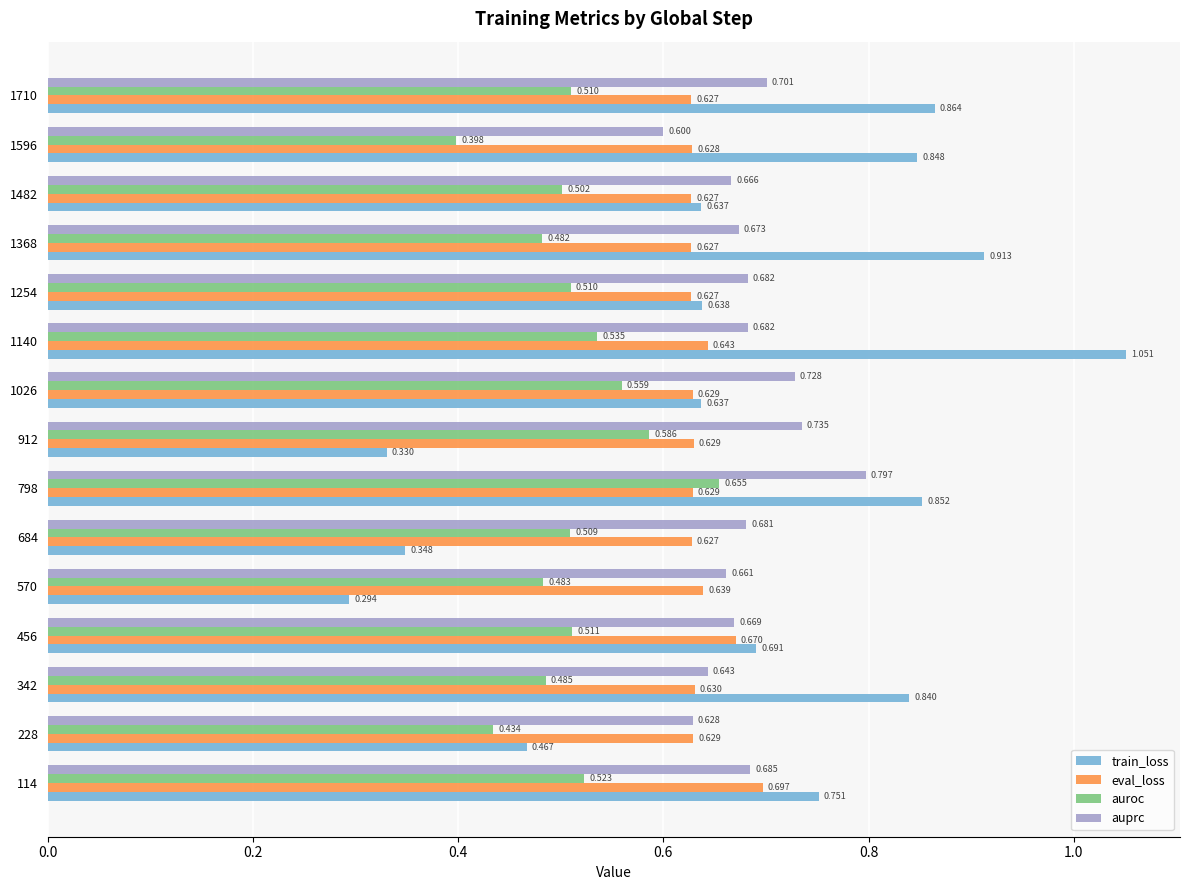

List the series in order of their peak value, lowest first.

auroc, eval_loss, auprc, train_loss